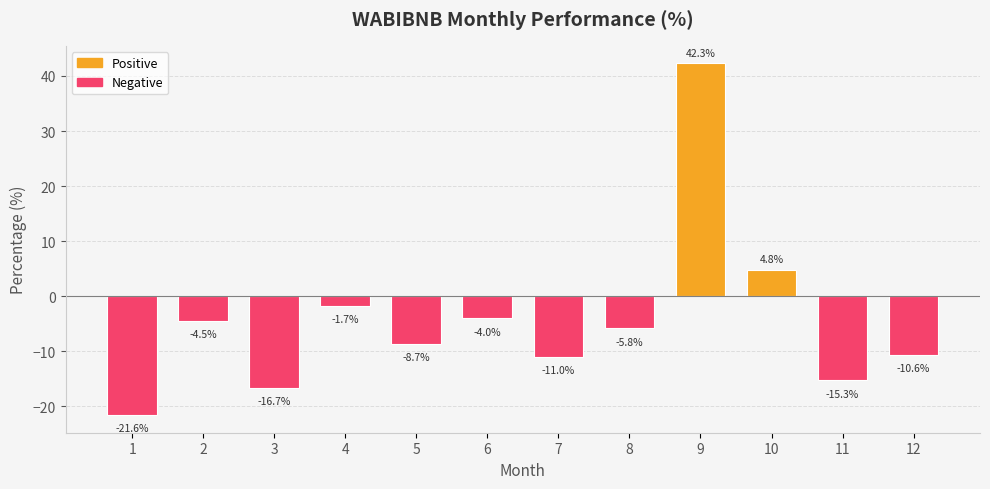

What is the sum of the values at 6 and 8?

-9.8